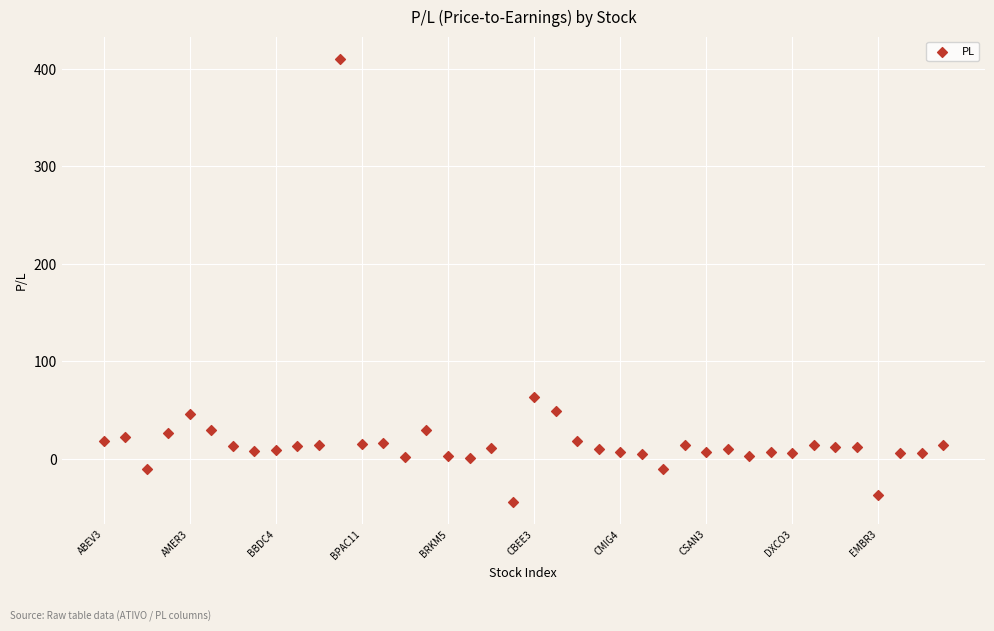

What Y value in the scatter plot is closest to 183?

63.4